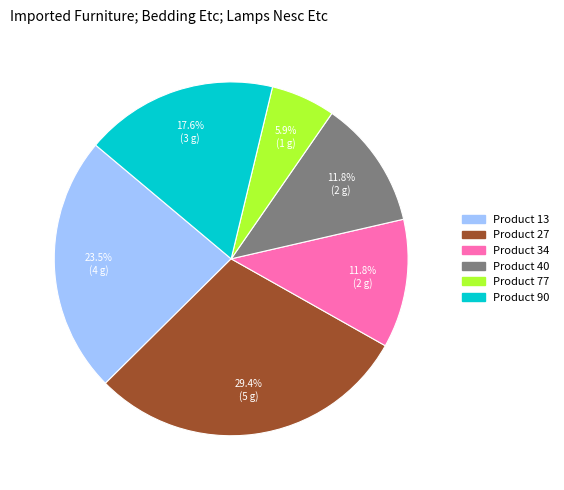

What is the largest slice in the pie chart?

Product 27